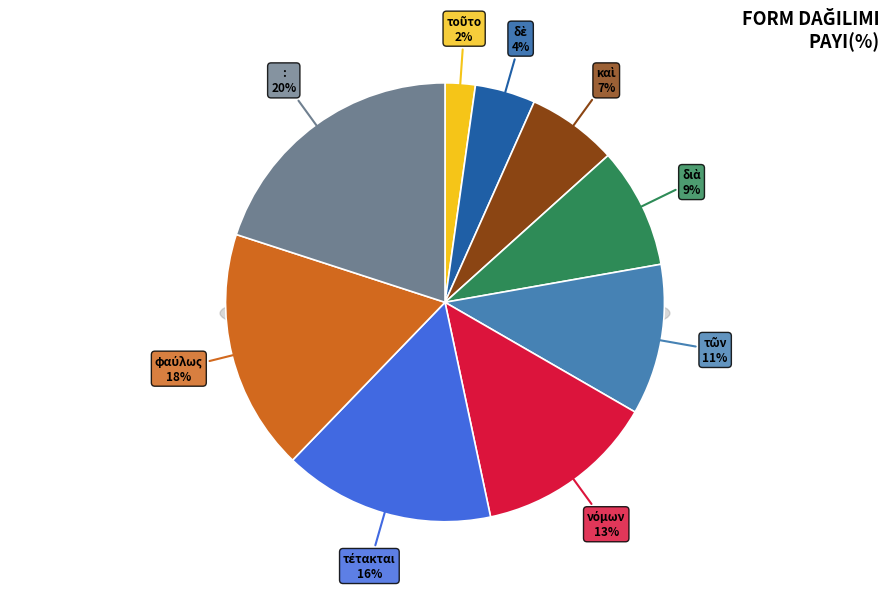

True or false: νόμων accounts for 25% of the total.

False